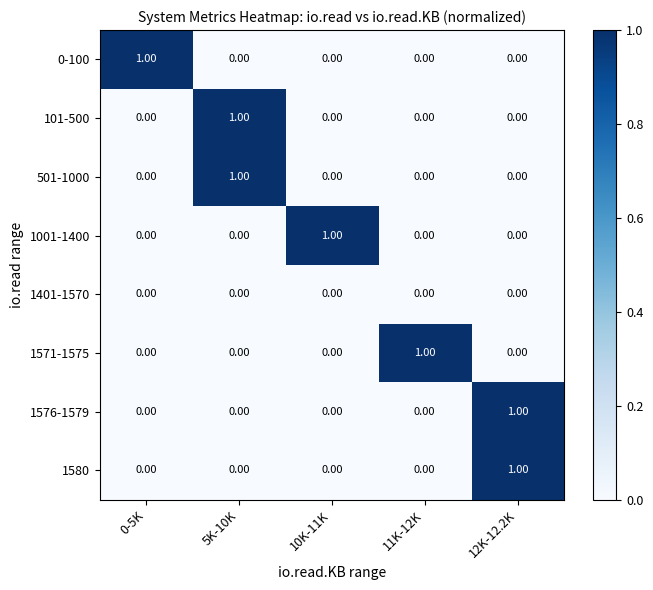

At how many categories does at least one series exceed 0?

5